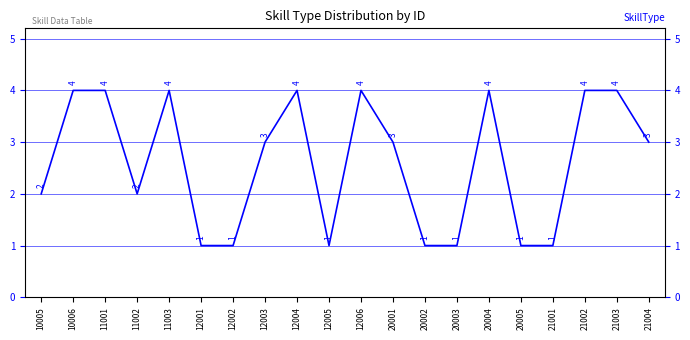

How many lines are shown in the chart?

1